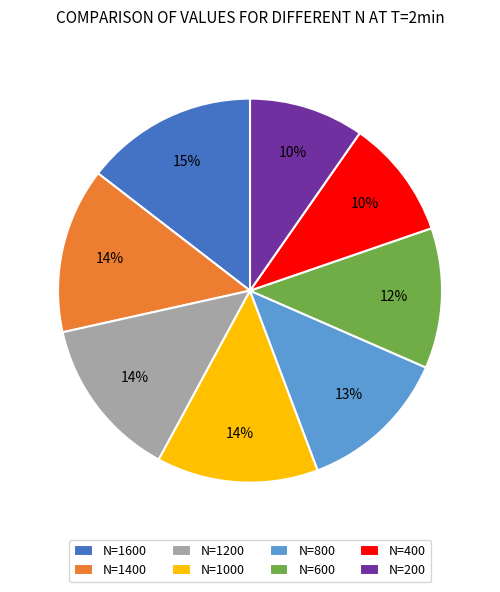

Is it true that N=1200 is 14% of the pie?

True